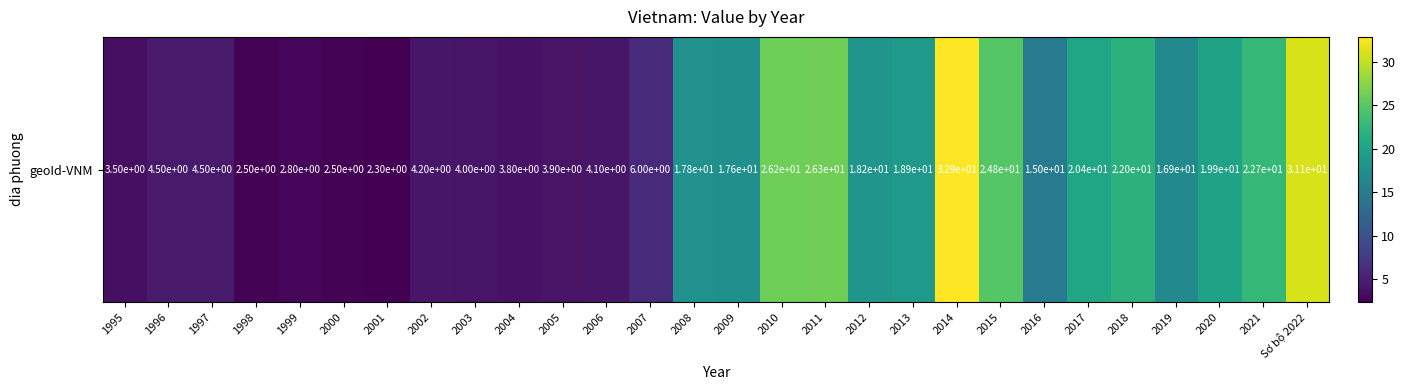

What is the minimum value shown in the chart?

2.3